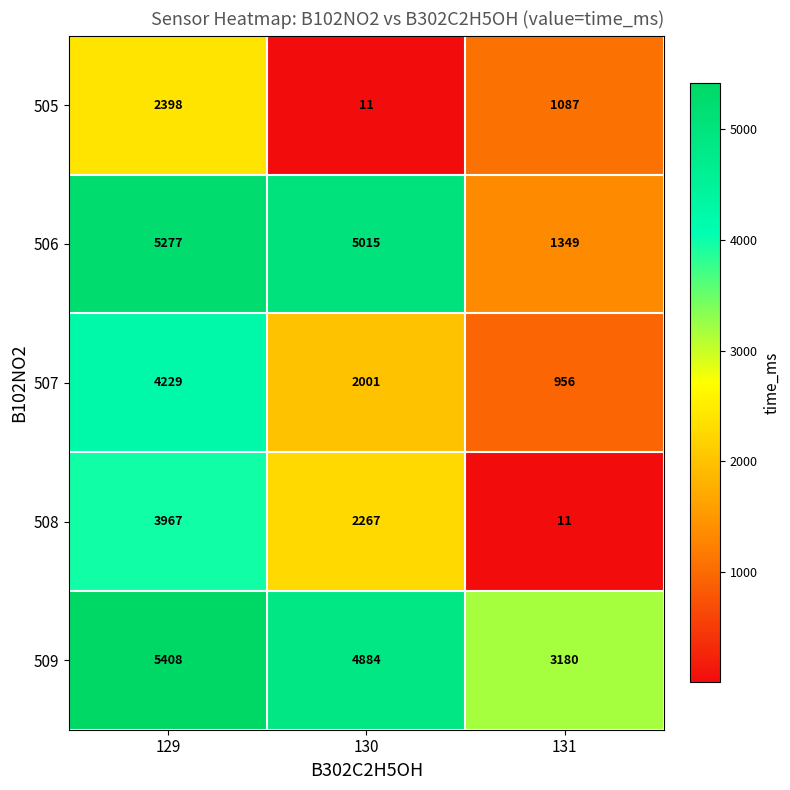

Reading left to right, what are all the values shown in this chart?

505: 129=2398	130=11	131=1087
506: 129=5277	130=5015	131=1349
507: 129=4229	130=2001	131=956
508: 129=3967	130=2267	131=11
509: 129=5408	130=4884	131=3180